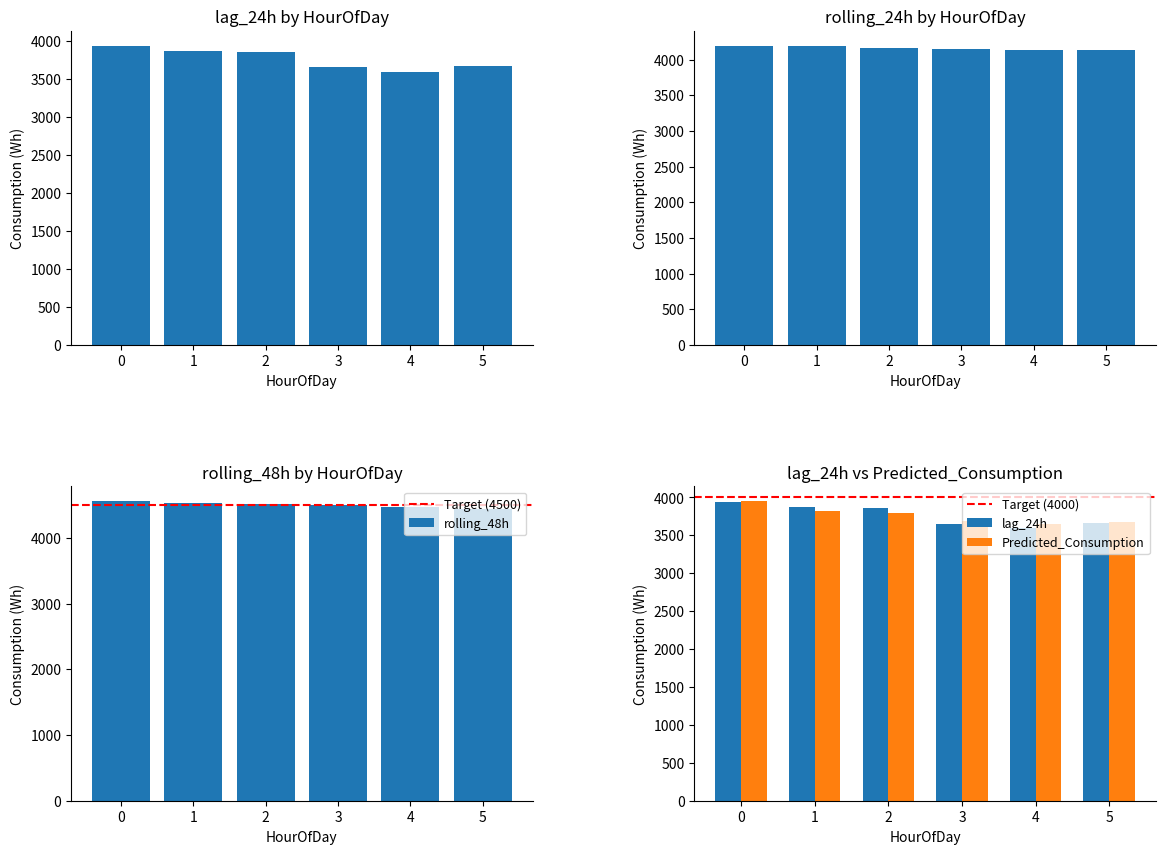

At which category does the chart reach its minimum across all series?

4